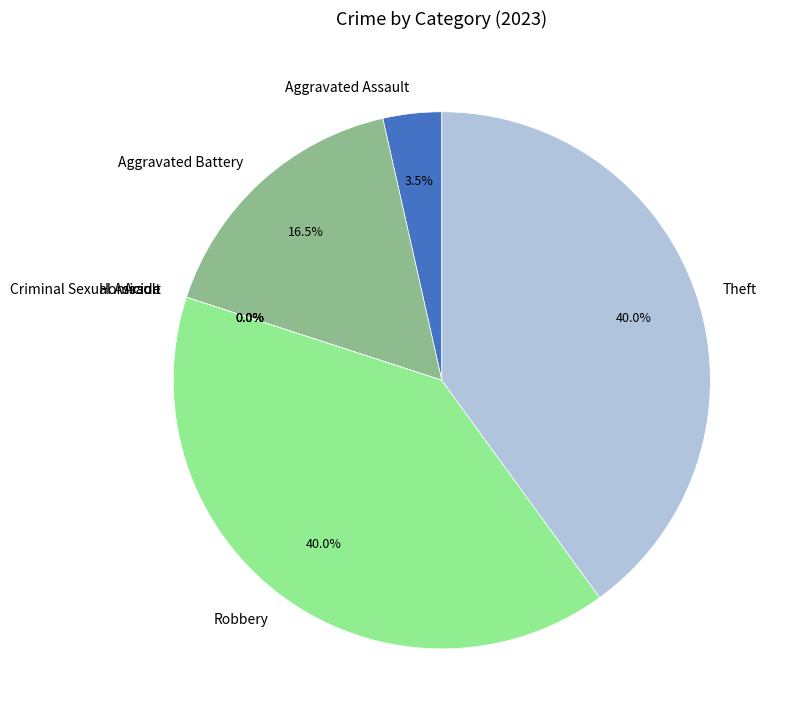

Do Theft and Arson together represent more than half of the pie?

No